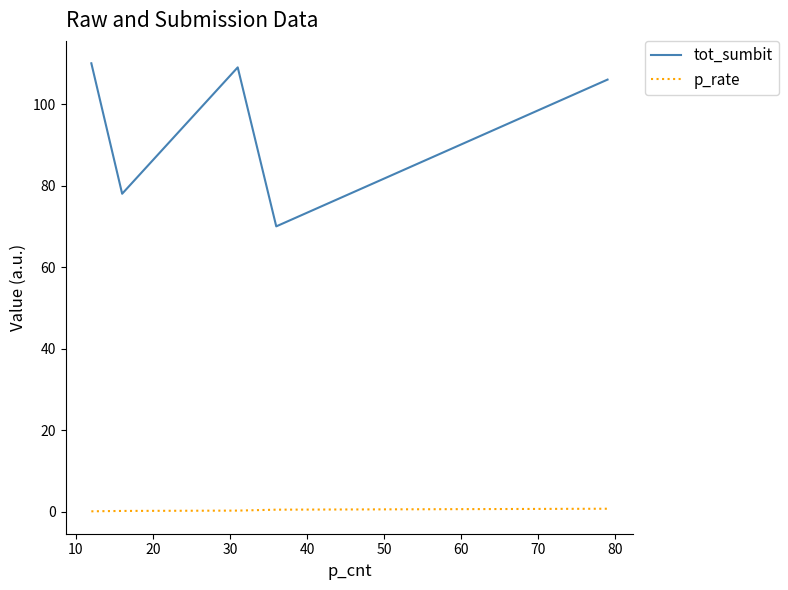

What are all the series names shown in the legend?

tot_sumbit, p_rate